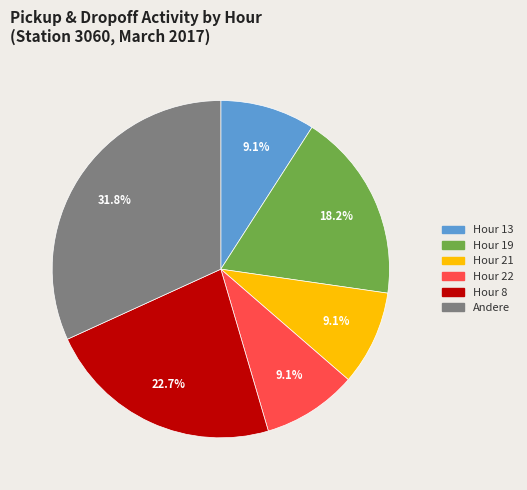

Does any single category account for the majority?

No